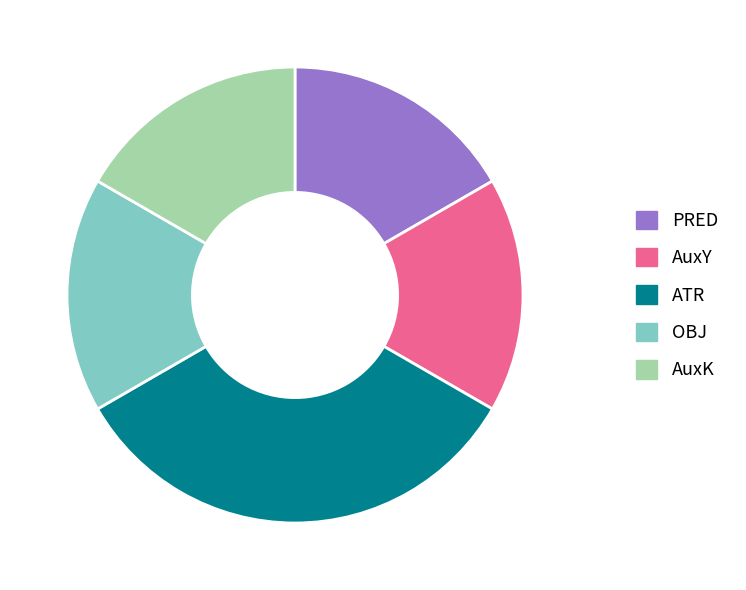

Does any single category account for the majority?

No